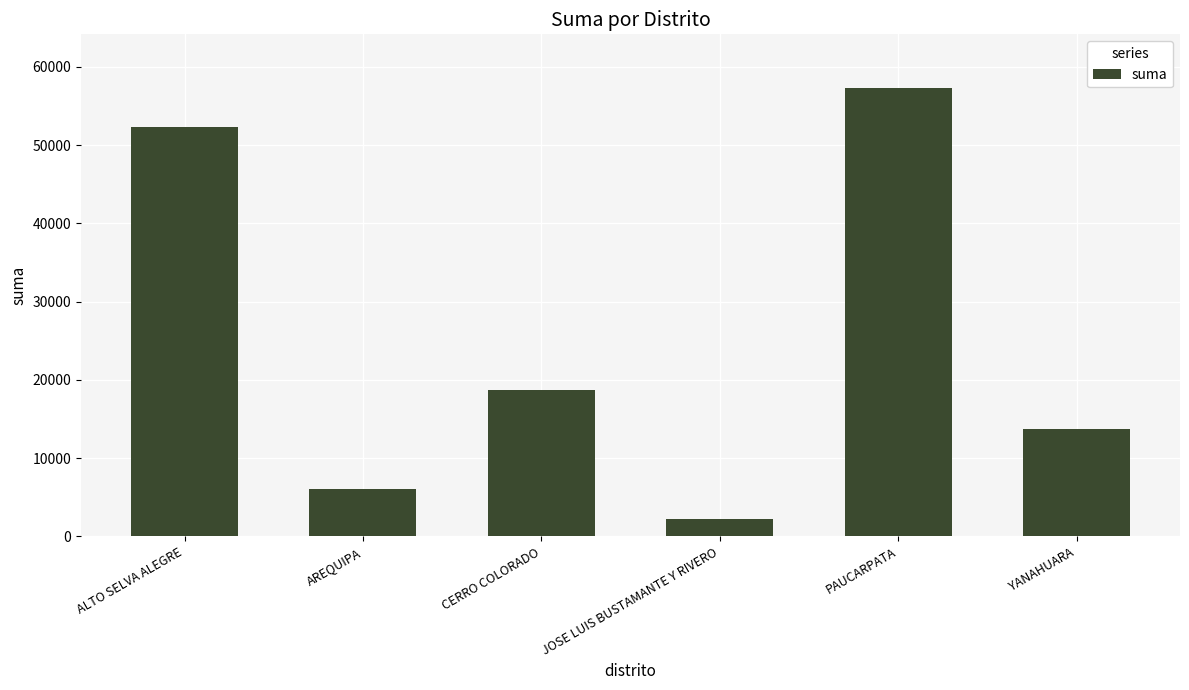

Approximately how many times larger is the value at ALTO SELVA ALEGRE compared to YANAHUARA?

3.8